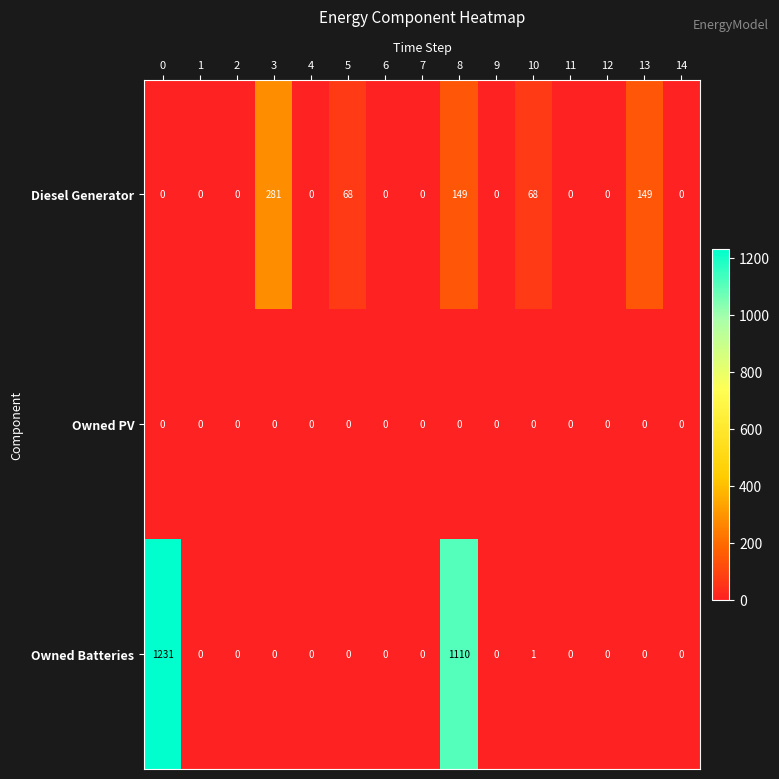

How many series are shown in this chart?

3